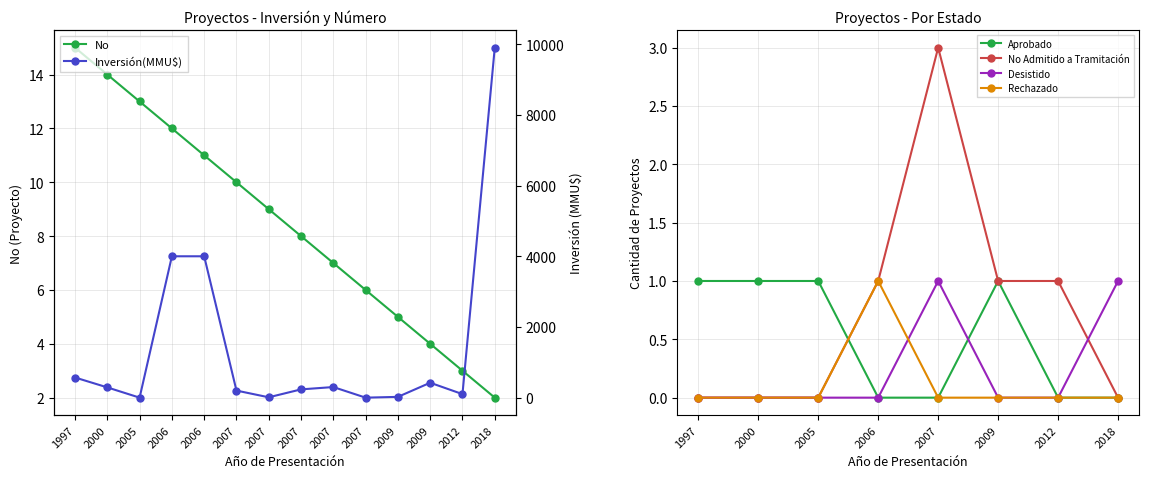

At which category is the sum across all series the highest?

2018